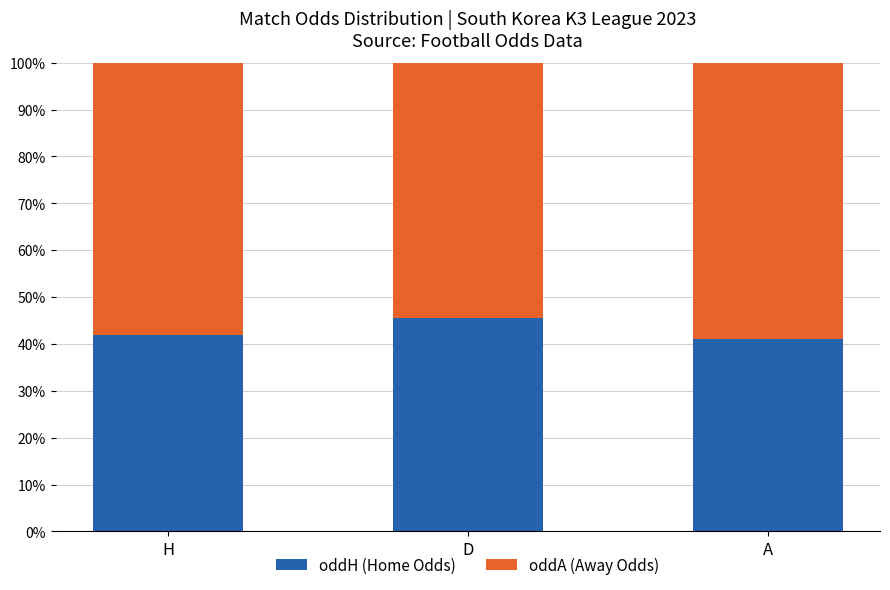

What is the total value across all series at H?

100.0